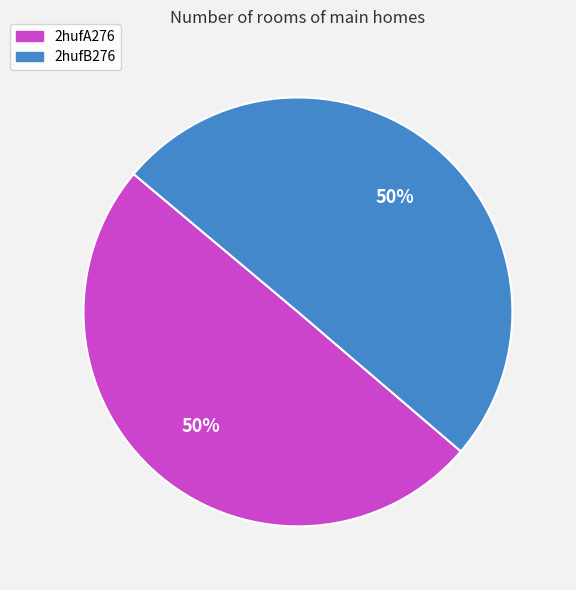

How many slices are in this pie chart?

2